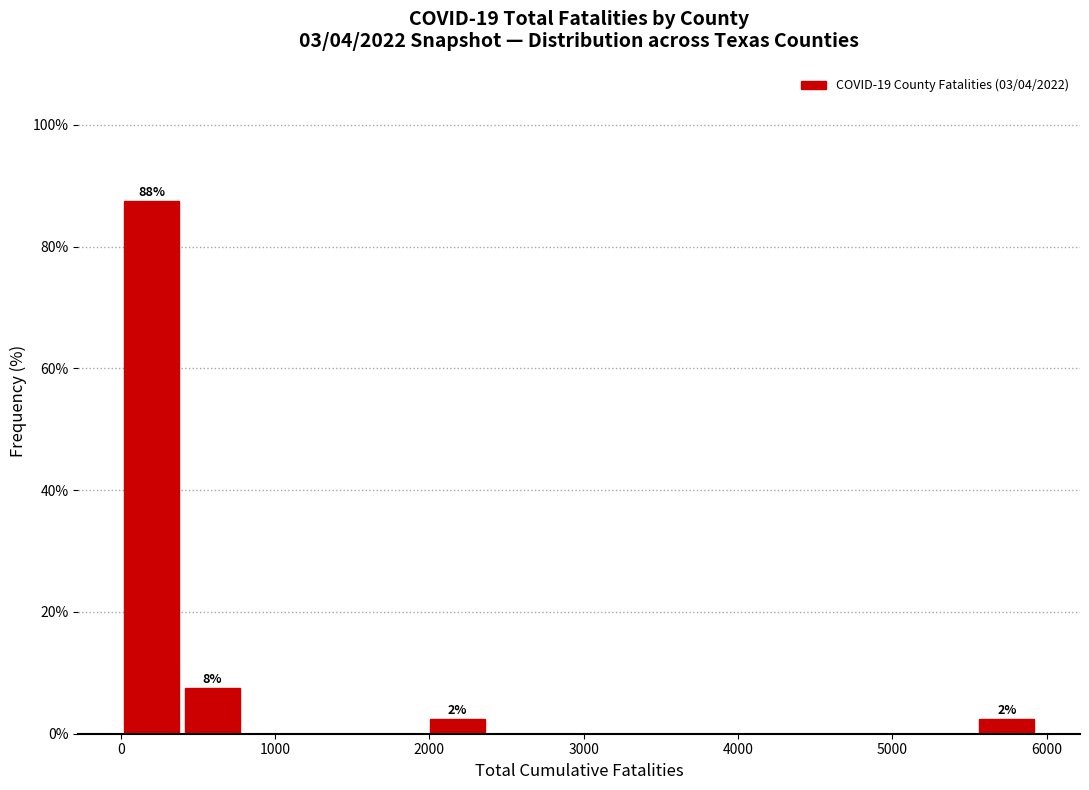

Read against the x-axis, roughly where is the centre of the tallest bar?

200